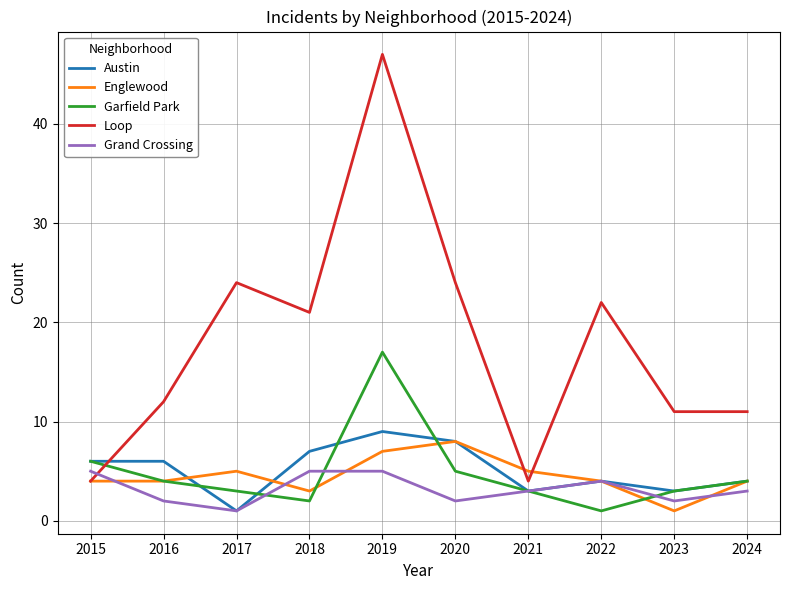

What value does the Austin series have at 2018?

7